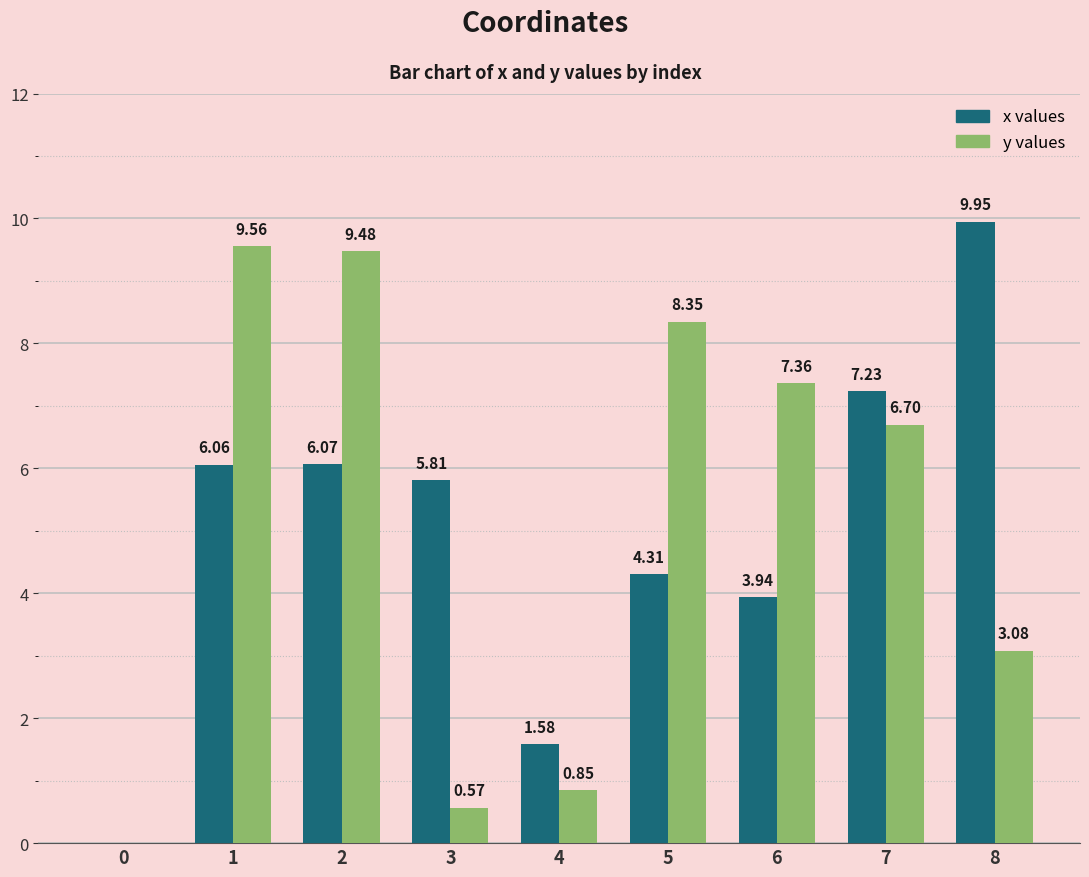

How many distinct data groups are displayed?

2